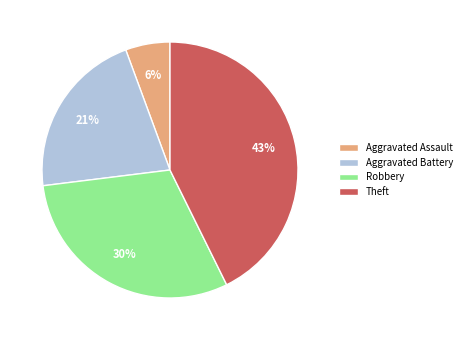

Rank the categories by value from lowest to highest.

Aggravated Assault, Aggravated Battery, Robbery, Theft